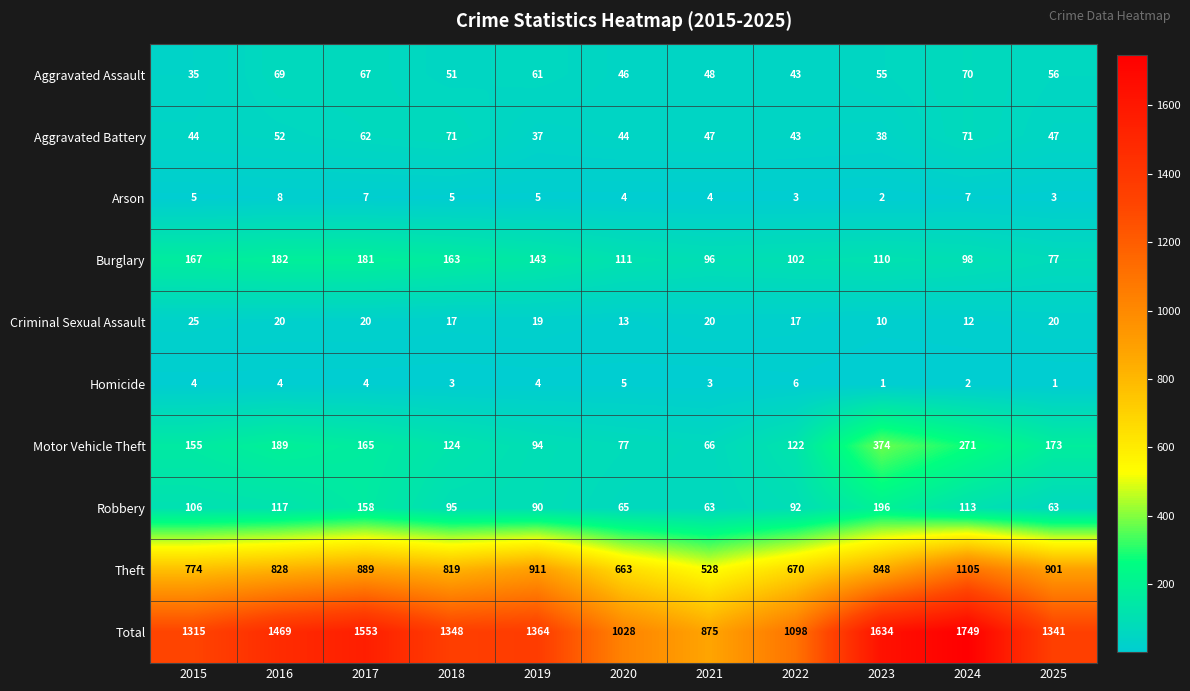

What is the sum of all Burglary values?

1430